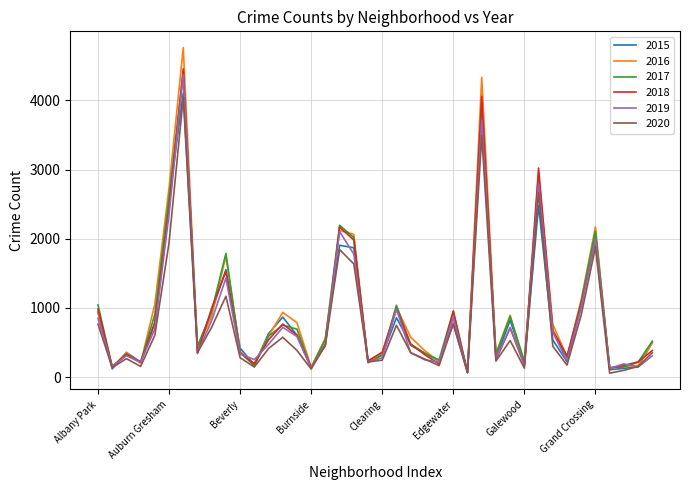

What is the maximum value shown in the chart?

4762